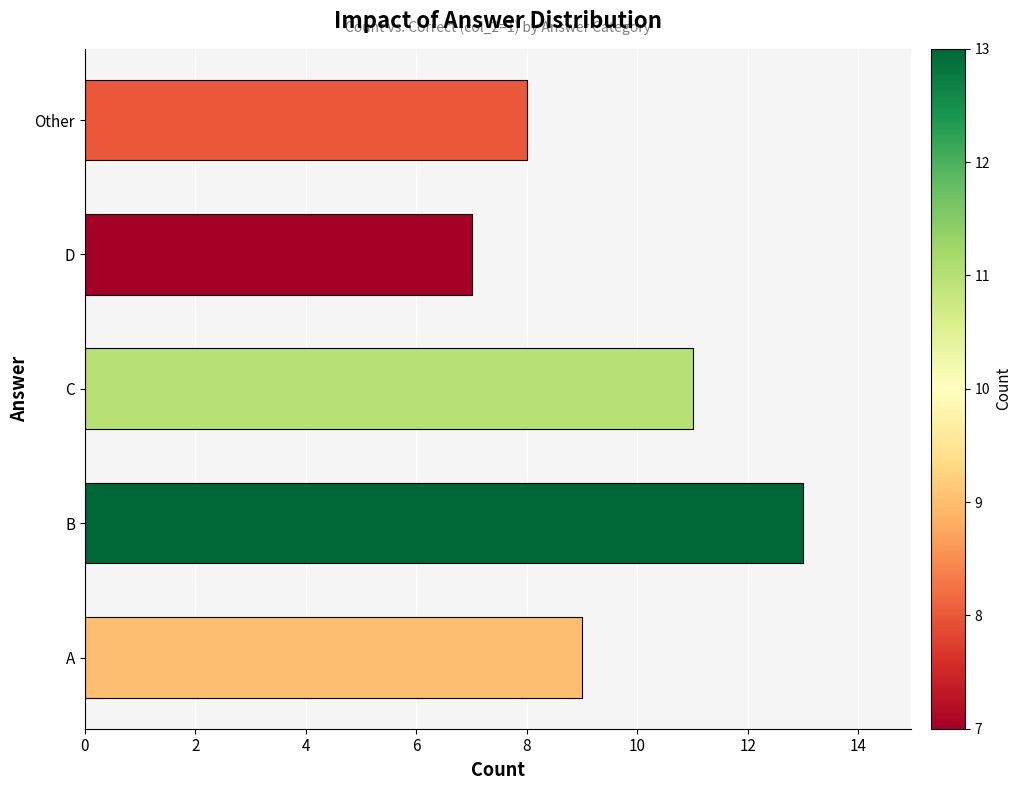

What is the average value?

10